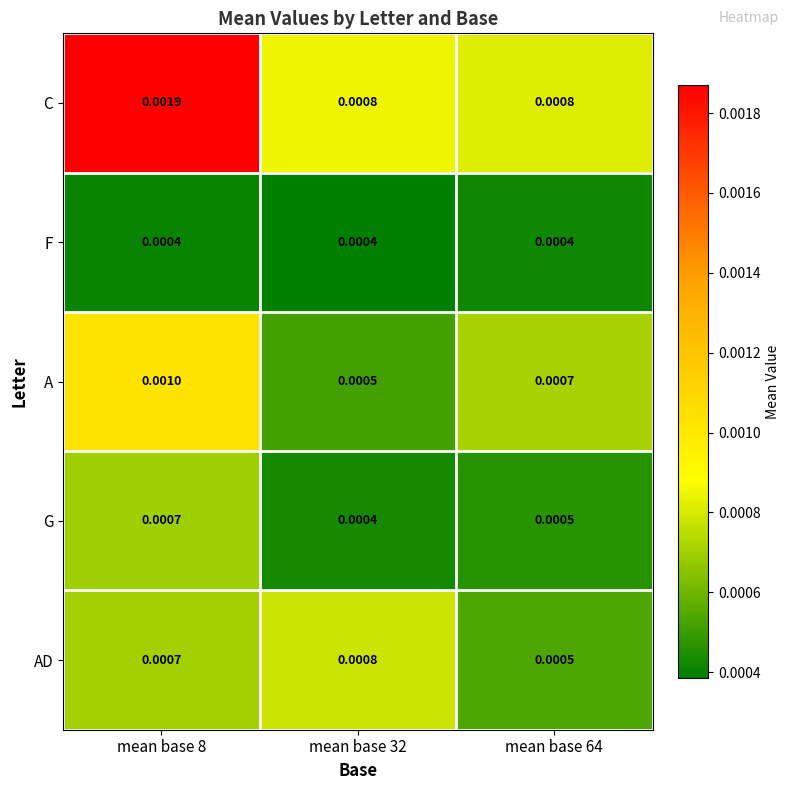

Count the number of categories in the chart.

3